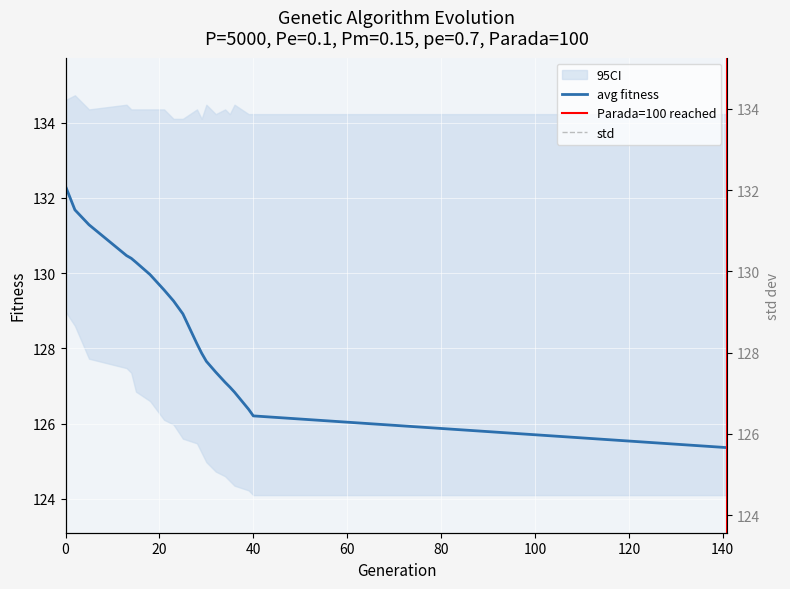

What is the maximum value for avg fitness?

132.3